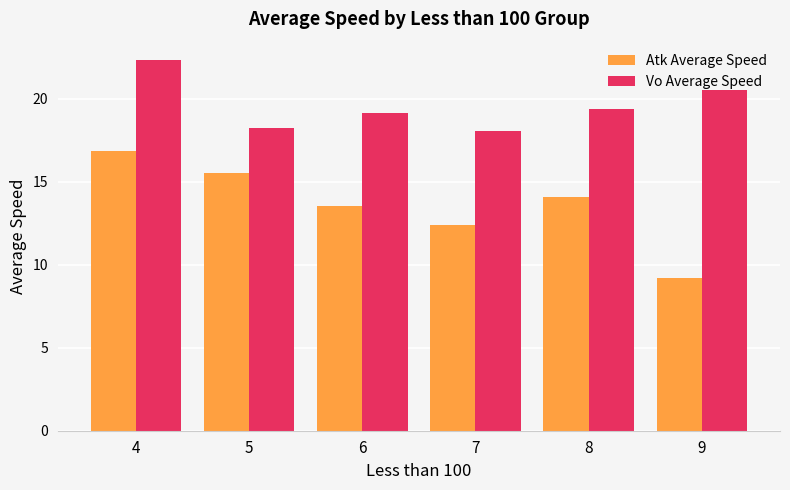

What is the minimum value for Atk Average Speed?

9.2